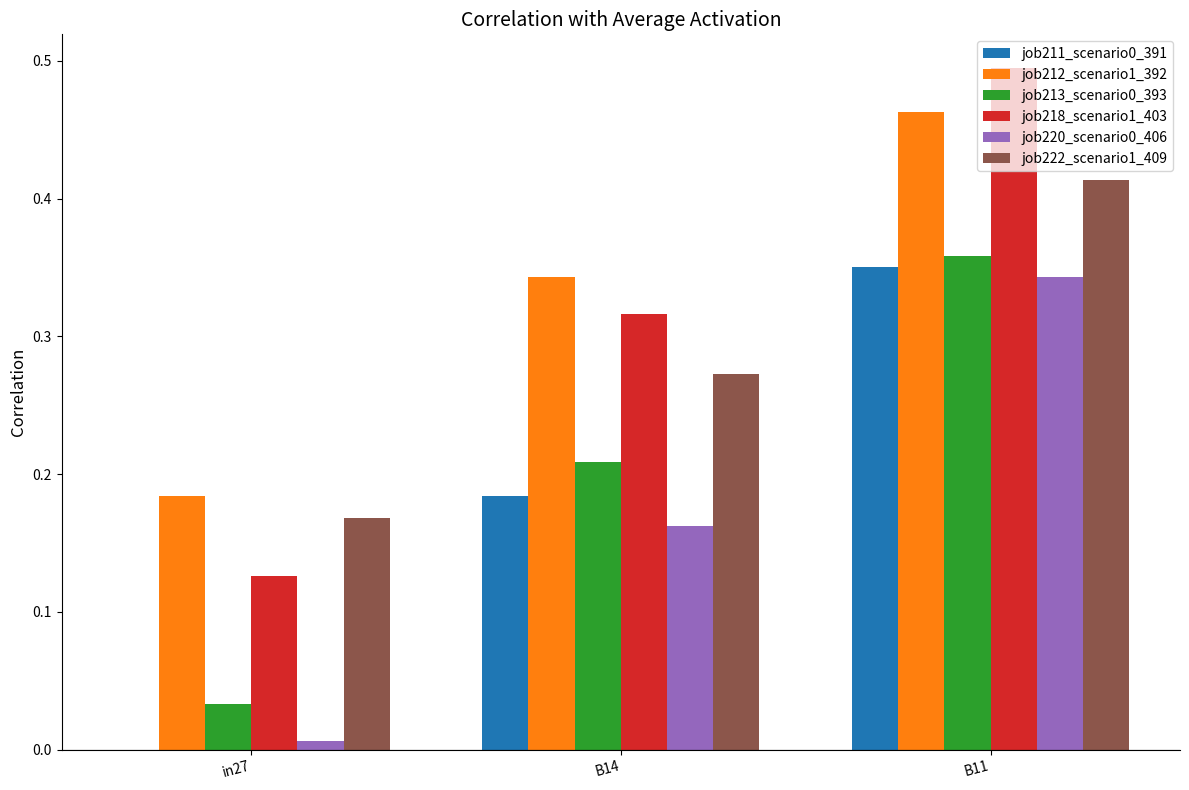

At which label does job222_scenario1_409 reach its peak?

B11